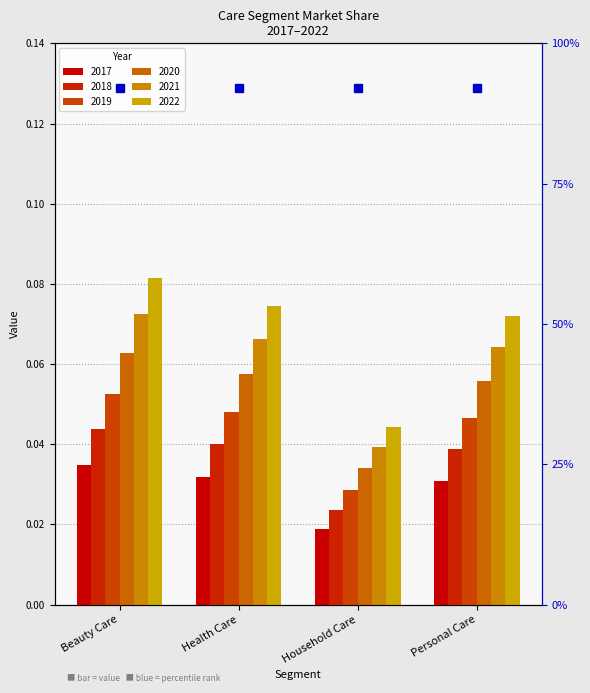

At which label does 2020 reach its peak?

Beauty Care